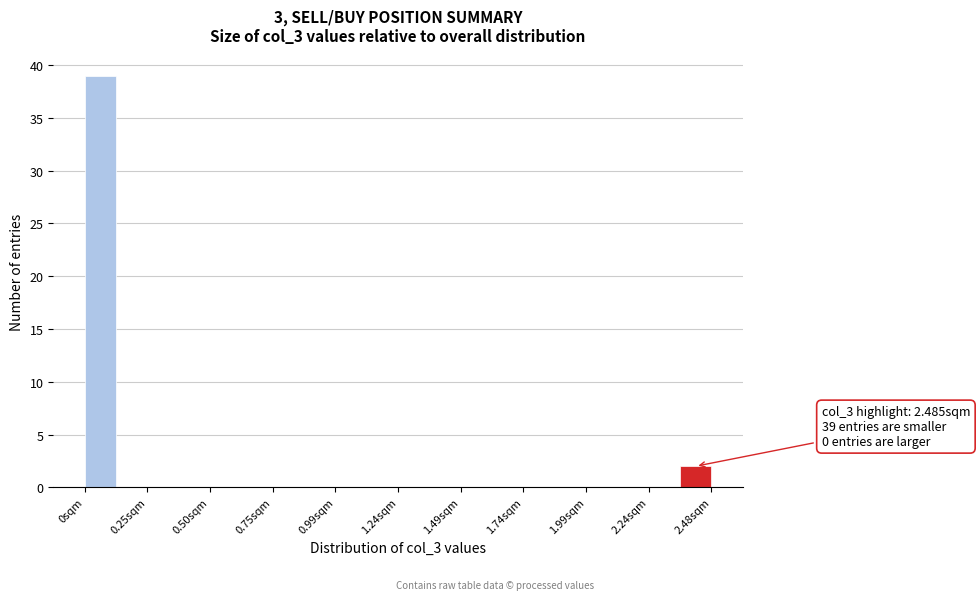

Around what value on the x-axis is the tallest bar? Give the approximate position of its centre, as read against the axis.

0.05